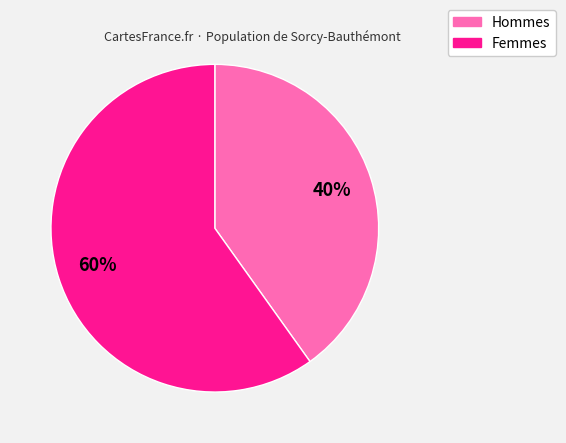

To the nearest percent, what is the average slice percentage?

50%